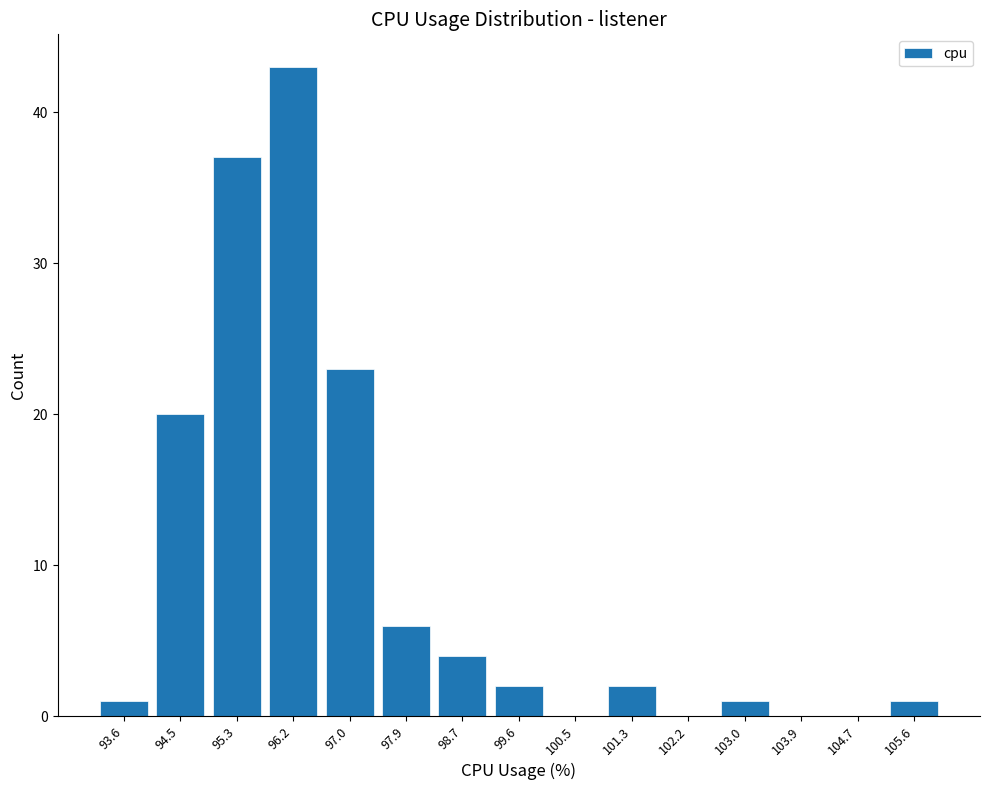

Over which range of the x-axis is the bar tallest?

95.8 to 96.6